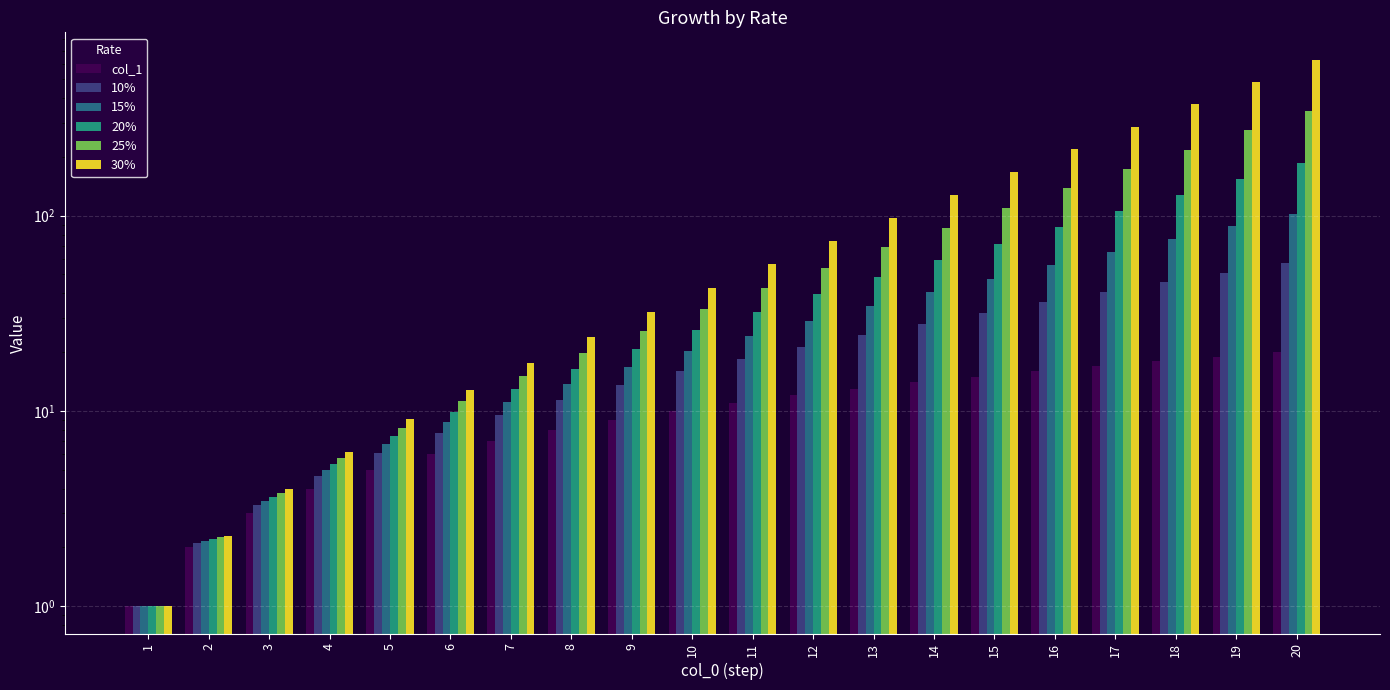

How many values in the 10% series are below 18?

10